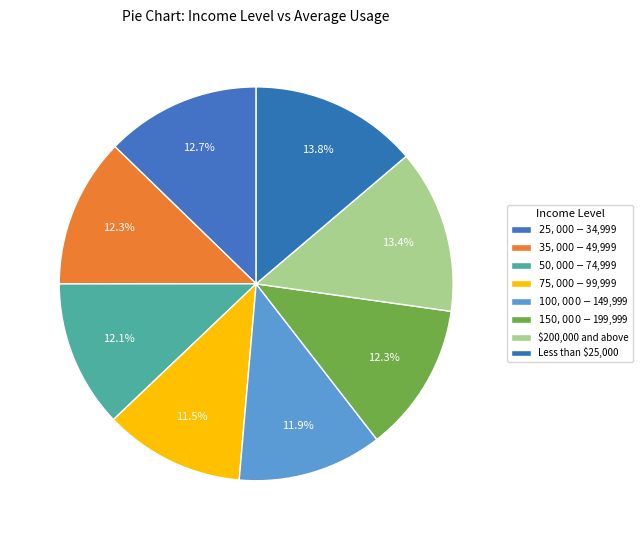

Which category has the smallest portion of the pie?

$75,000 - $99,999